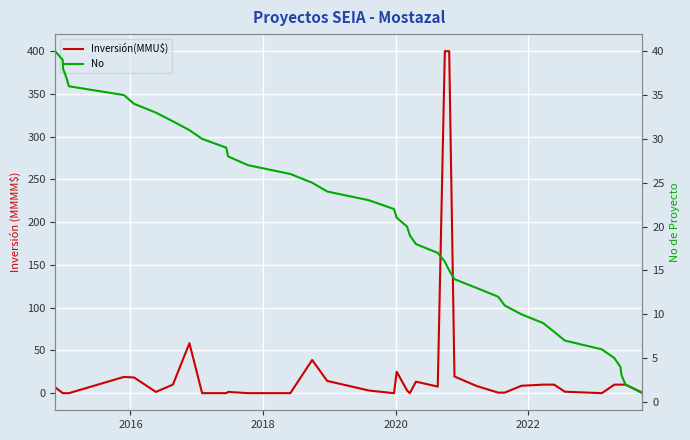

What is the sum of all Inversión(MMU$) values?

1121.5